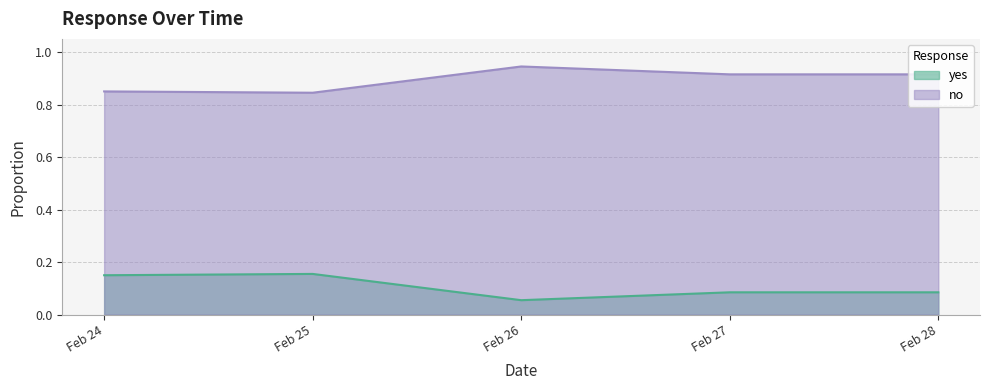

True or false: yes and no cross at least once.

False